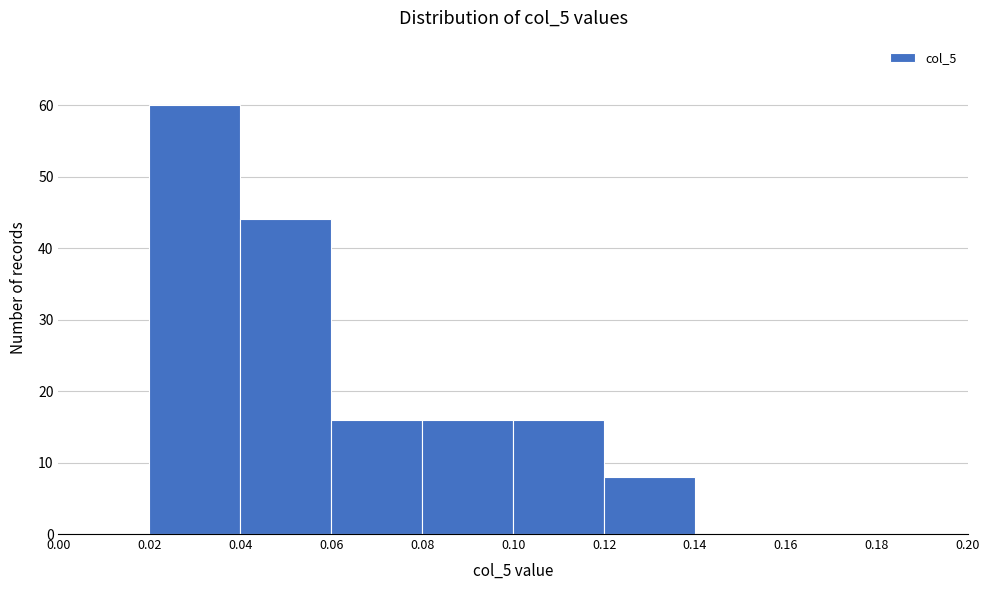

Which range on the x-axis has the tallest bar?

0.02 to 0.04